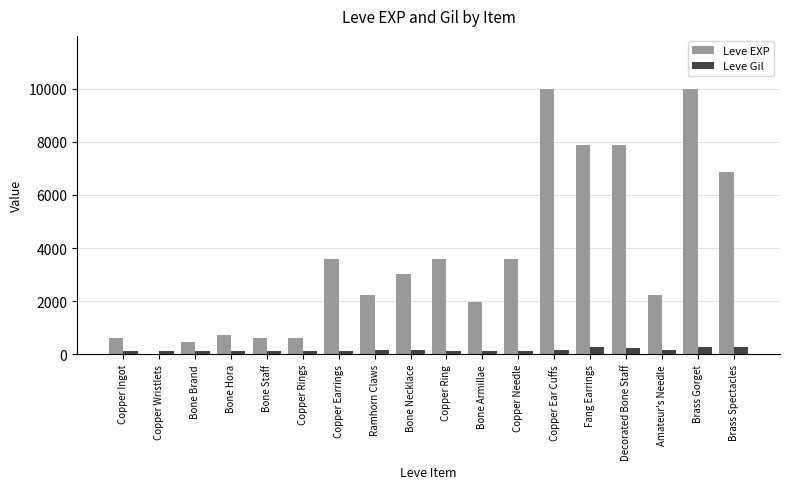

What is the total value across all series at Copper Needle?

3739